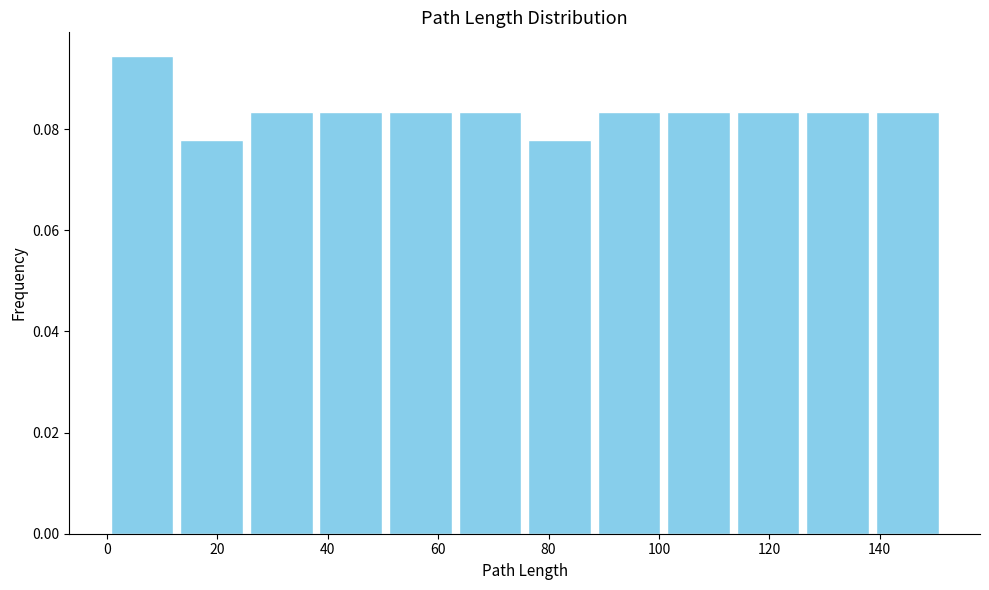

Reading left to right, list every bar in this chart as the range it spans on the x-axis followed by its height. Neither the bar edges nor the heights are printed on the chart, so give them approximately, as read against the axes.

0 to 12: 0.094
12 to 26: 0.078
26 to 38: 0.084
38 to 50: 0.084
50 to 64: 0.084
64 to 76: 0.084
76 to 88: 0.078
88 to 100: 0.084
100 to 114: 0.084
114 to 126: 0.084
126 to 138: 0.084
138 to 152: 0.084